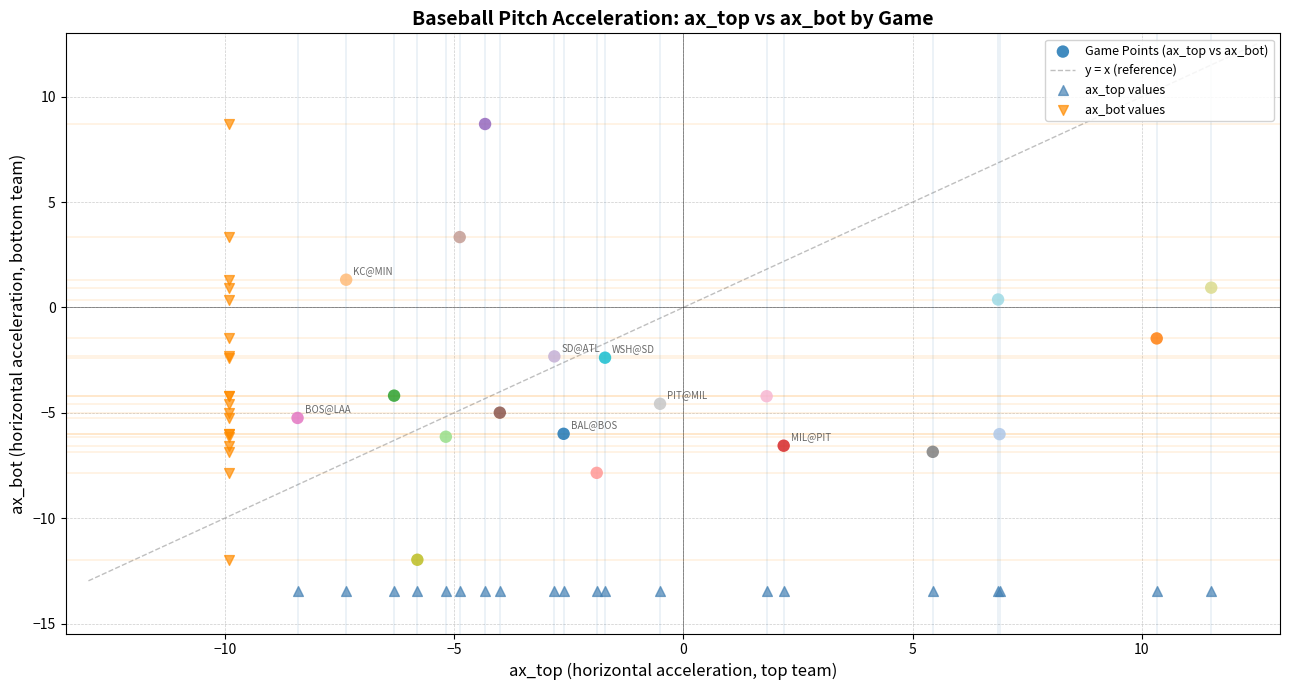

Which series contains the lowest Y value?

ax_top values